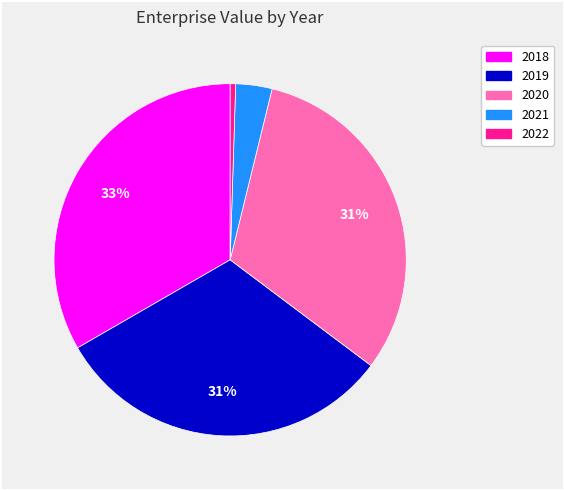

What is the largest slice in the pie chart?

2018